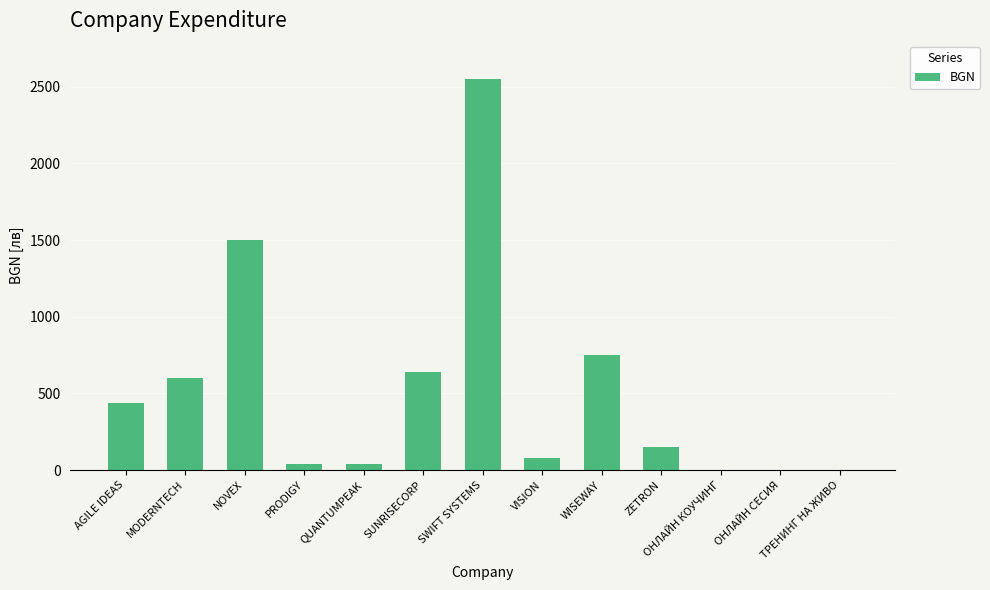

What is the ratio of the value at AGILE IDEAS to the value at PRODIGY?

11.0